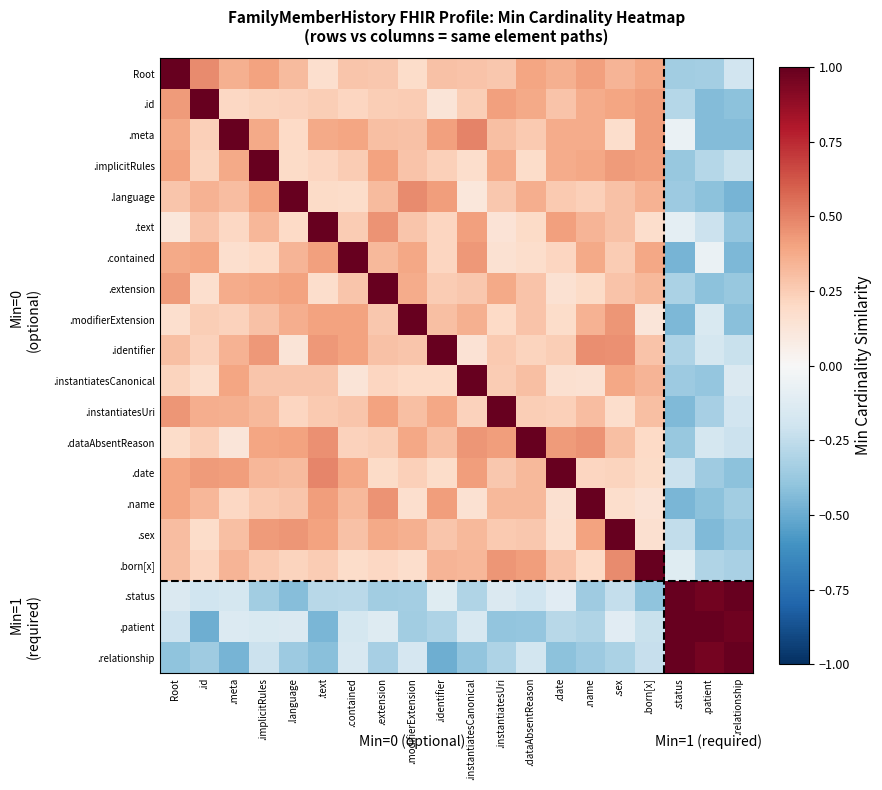

Count the number of categories in the chart.

20